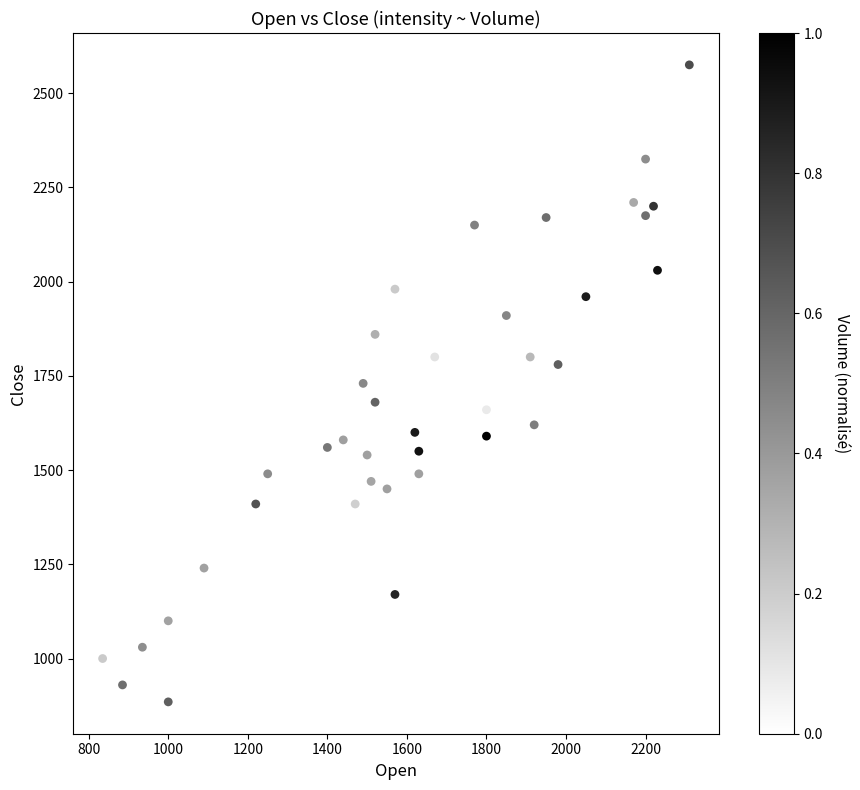

What is the range of Y values (max minus min)?

1690